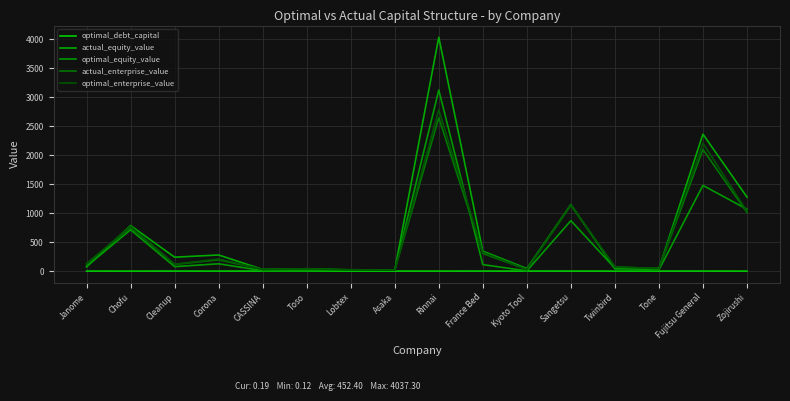

Reading left to right, what are all the values shown in this chart?

optimal_debt_capital: Janome=0.5	Chofu=0.1	Cleanup=0.7	Corona=0.6	CASSINA=0.8	Toso=0.9	Lobtex=0.5	Asaka=0.3	Rinnai=0.3	France Bed=0.8	Kyoto Tool=0.9	Sangetsu=0.4	Twinbird=0.4	Tone=0.6	Fujitsu General=0.4	Zojirushi=0.2
actual_equity_value: Janome=73.9	Chofu=786.4	Cleanup=240.8	Corona=278.7	CASSINA=29.2	Toso=41.2	Lobtex=18.2	Asaka=15.7	Rinnai=4037.3	France Bed=344.4	Kyoto Tool=44.7	Sangetsu=1149.0	Twinbird=40.0	Tone=46.1	Fujitsu General=2363.6	Zojirushi=1278.2
optimal_equity_value: Janome=81.7	Chofu=713.6	Cleanup=77.7	Corona=126.6	CASSINA=7.8	Toso=9.4	Lobtex=19.7	Asaka=15.6	Rinnai=3125.3	France Bed=112.6	Kyoto Tool=4.0	Sangetsu=870.9	Twinbird=50.7	Tone=22.1	Fujitsu General=1479.9	Zojirushi=1068.3
actual_enterprise_value: Janome=126.6	Chofu=754.3	Cleanup=116.3	Corona=194.9	CASSINA=29.1	Toso=38.0	Lobtex=24.2	Asaka=17.2	Rinnai=2646.3	France Bed=305.6	Kyoto Tool=27.9	Sangetsu=1135.4	Twinbird=74.5	Tone=42.9	Fujitsu General=2099.2	Zojirushi=1011.9
optimal_enterprise_value: Janome=123.5	Chofu=774.6	Cleanup=118.1	Corona=210.0	CASSINA=29.4	Toso=38.1	Lobtex=22.3	Asaka=16.4	Rinnai=2784.0	France Bed=324.9	Kyoto Tool=28.7	Sangetsu=1139.6	Twinbird=71.3	Tone=44.9	Fujitsu General=2206.7	Zojirushi=1033.7